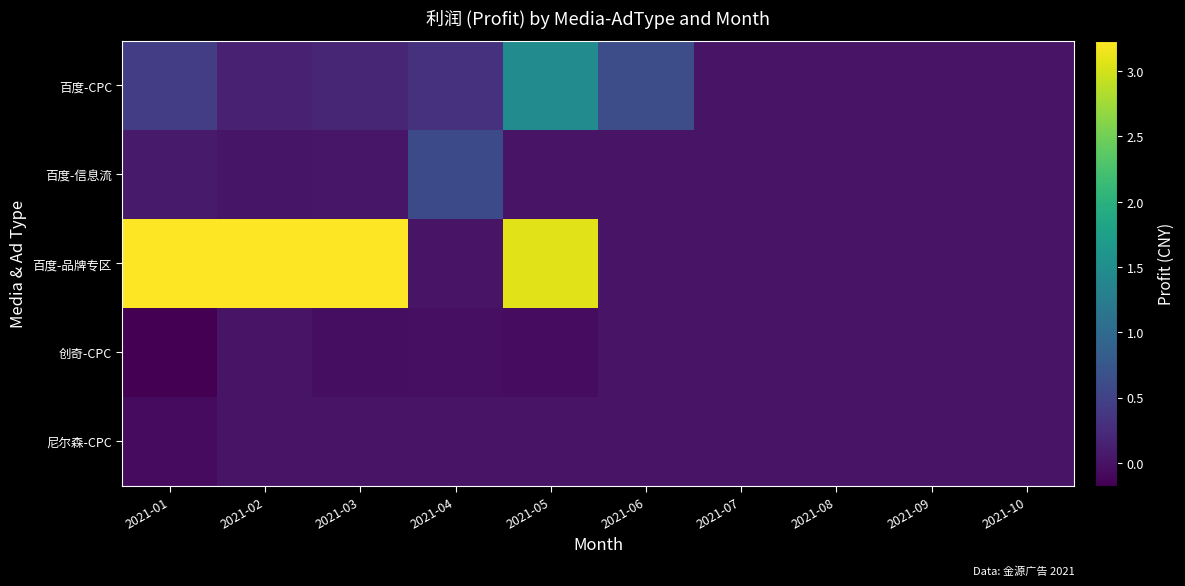

Which series has the largest total across all categories?

百度-品牌专区